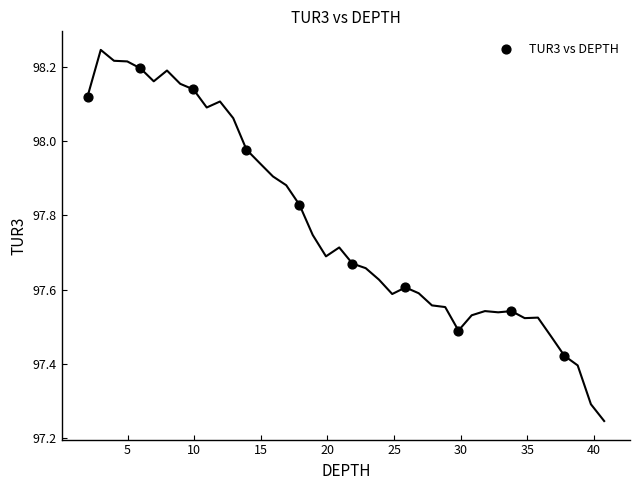

What is the range of X values (max minus min)?

35.8